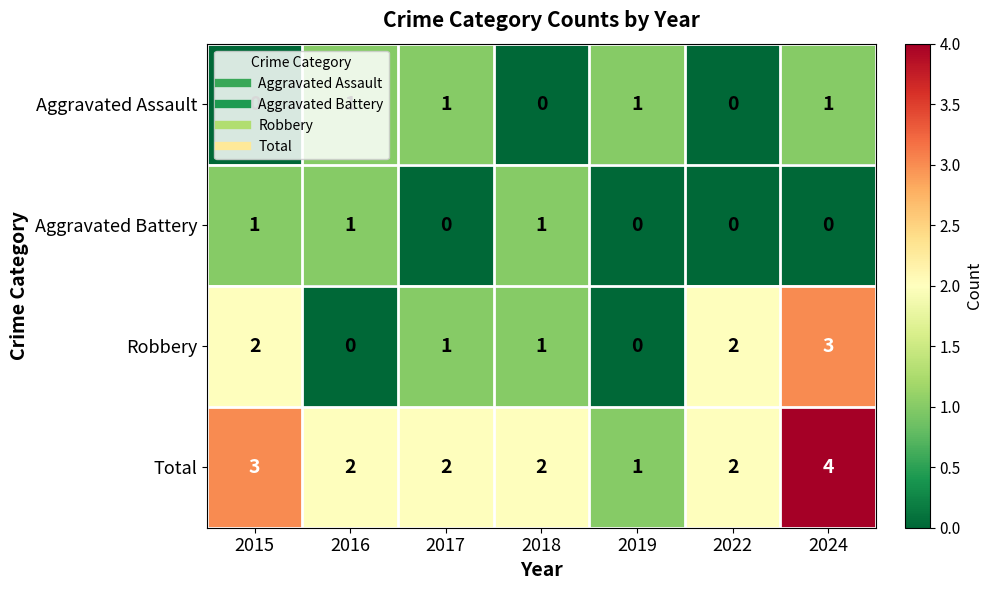

What is the total value across all series at 2018?

4